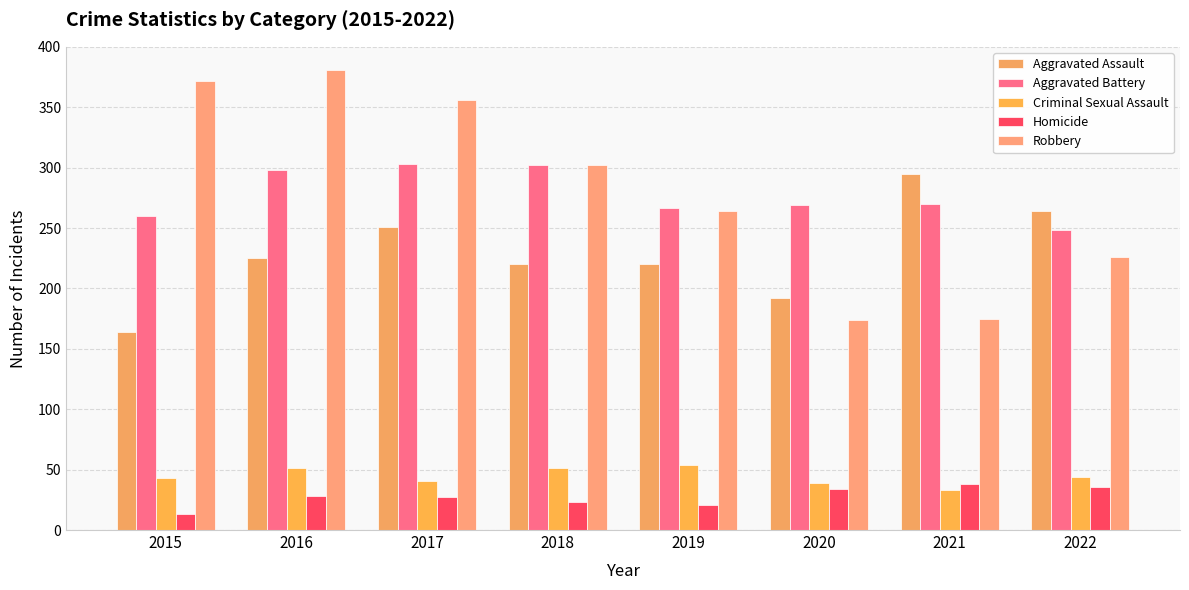

What is the value of the Aggravated Battery bar at the 7th from the left?

270